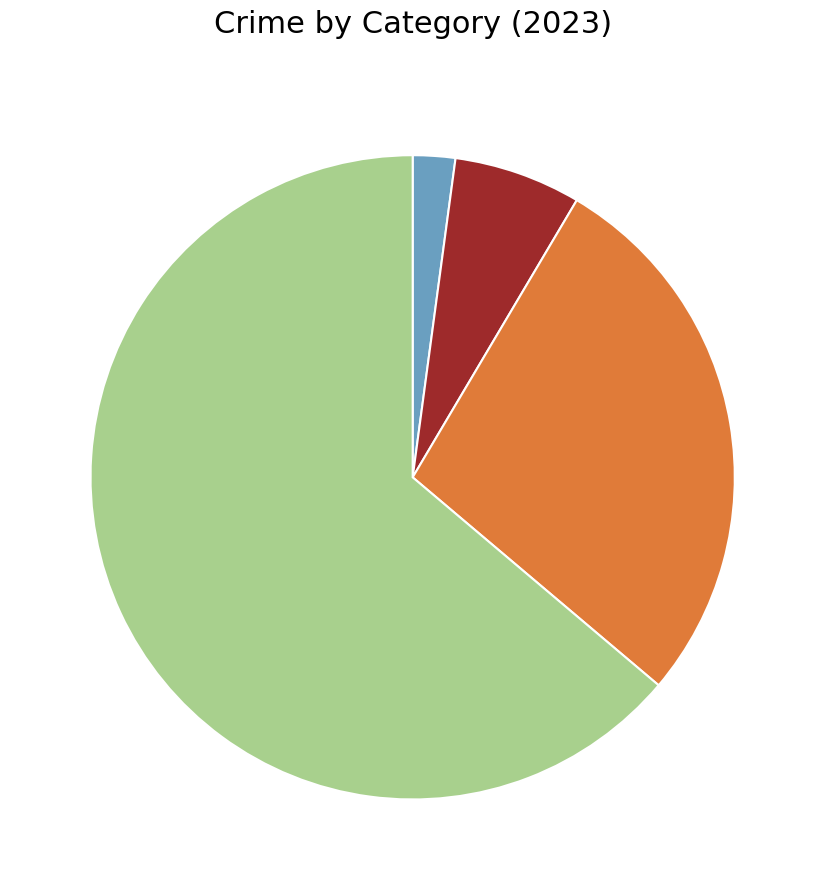

Does any single category account for the majority?

Yes